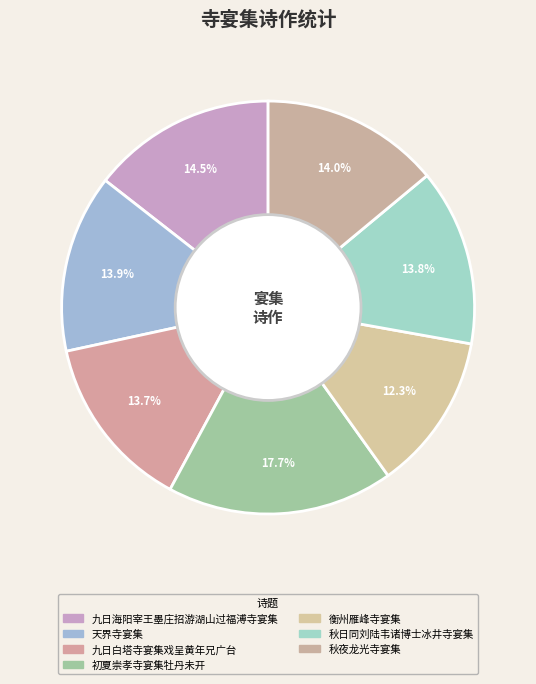

Does any single category account for the majority?

No